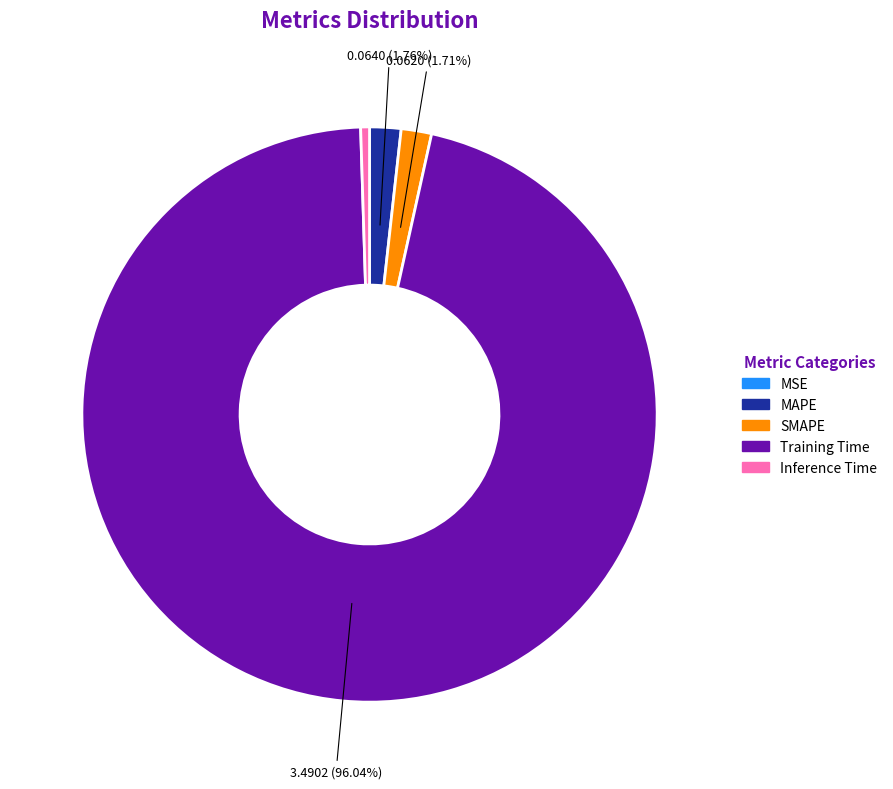

Which slice represents more than half of the pie?

Training Time